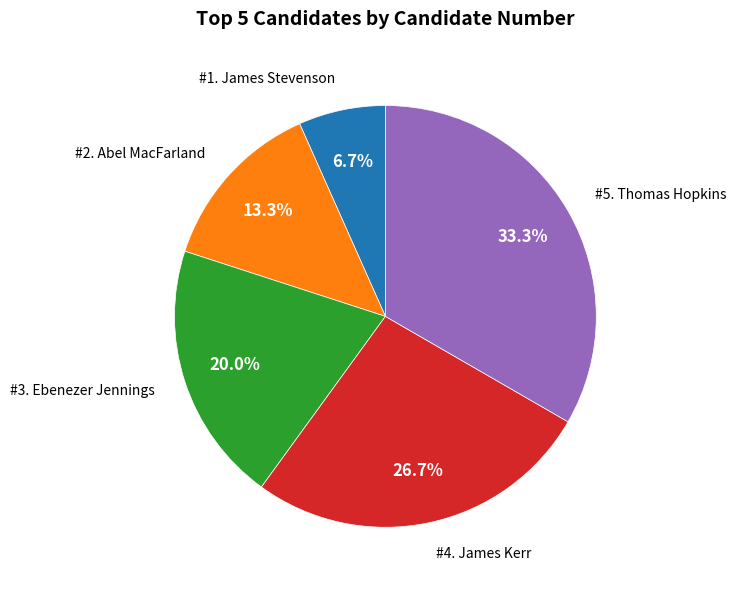

Is there any slice that represents more than half of the pie?

No